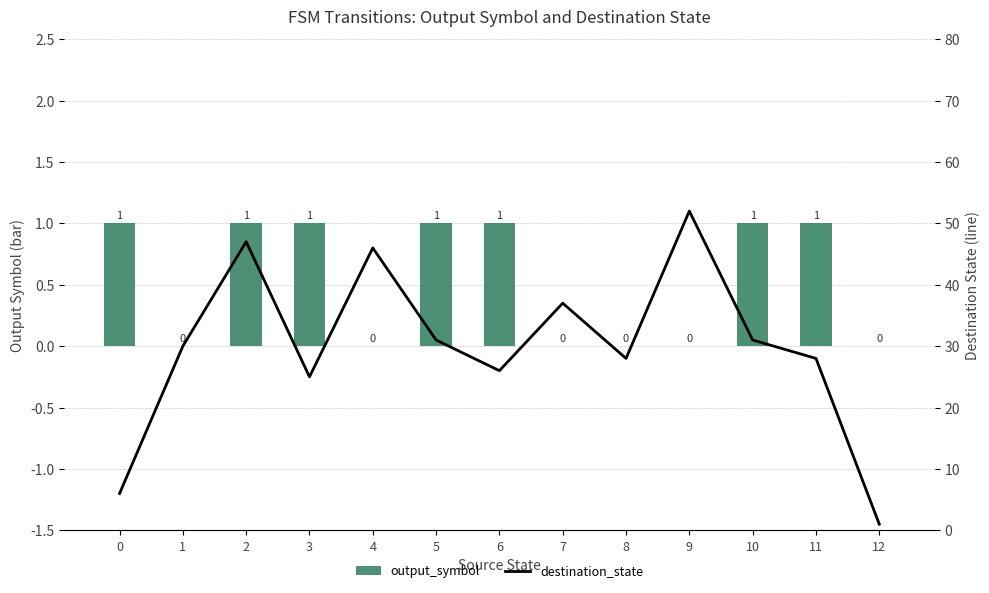

Which category has the lowest value across all series?

1